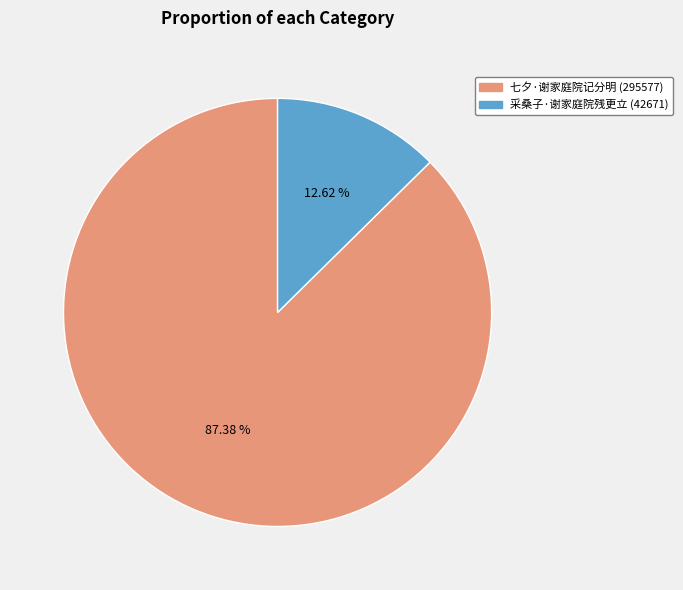

The 采桑子·谢家庭院残更立 slice represents 1% of the pie. True or false?

False